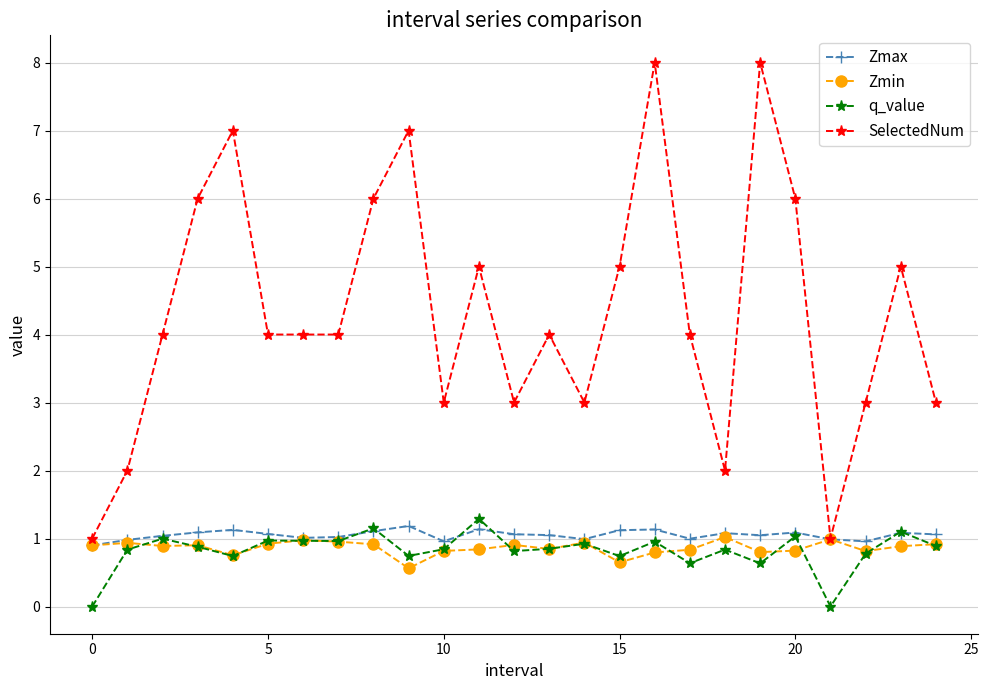

True or false: q_value has more than 1 points higher than both neighbors.

True